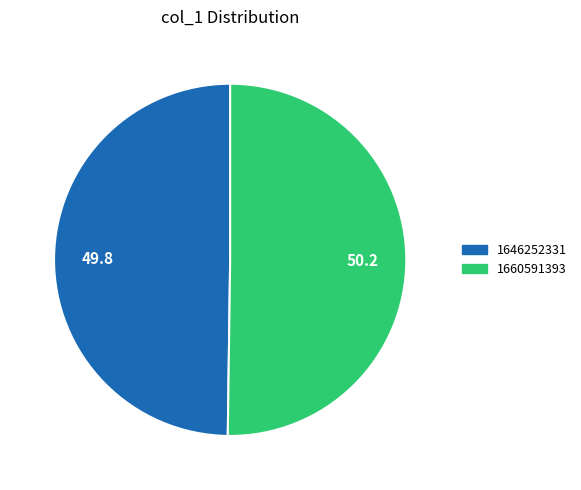

Count the number of slices in the pie.

2